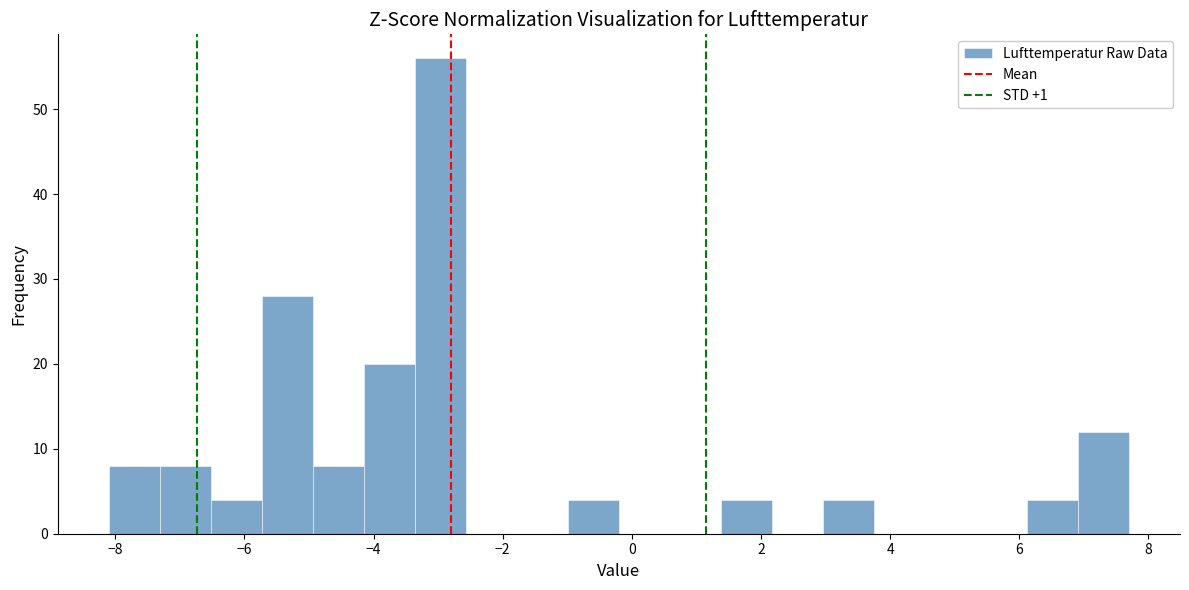

Around what value on the x-axis is the tallest bar? Give the approximate position of its centre, as read against the axis.

-3.0